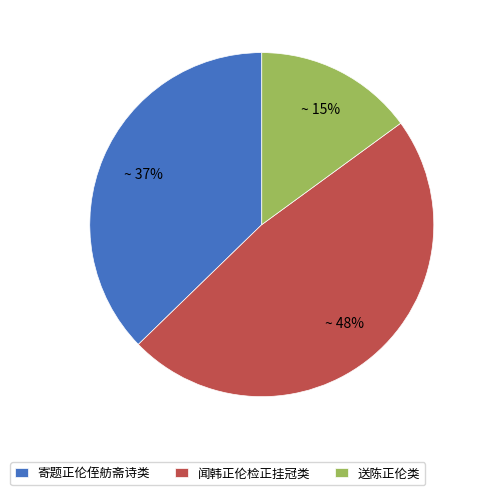

To the nearest percent, what is the combined percentage of 送陈正伦类 and 闻韩正伦检正挂冠类?

63%